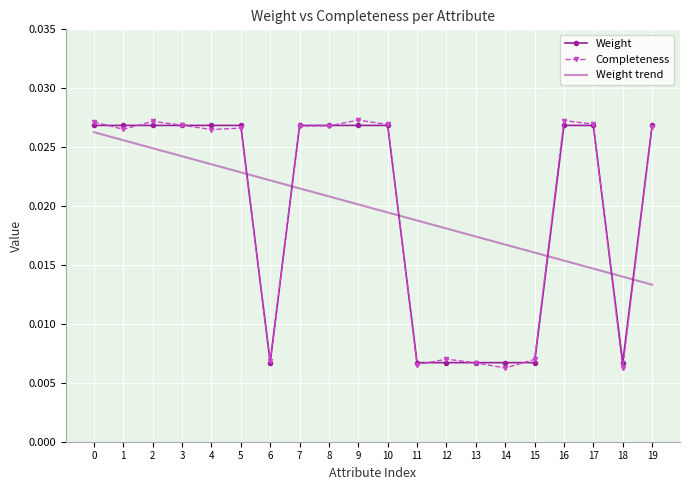

True or false: Weight and Completeness cross at least once.

True